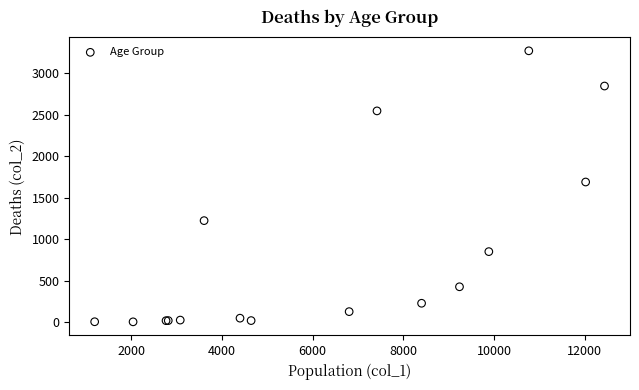

What Y value in the scatter plot is closest to 1638?

1690